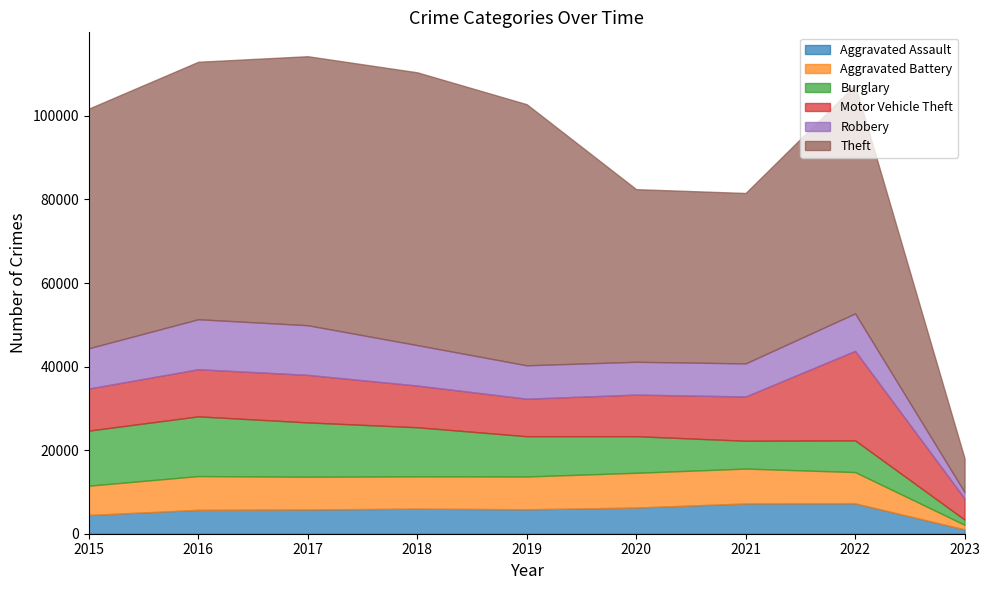

True or false: Robbery has a value of 9638 at 2015.

True